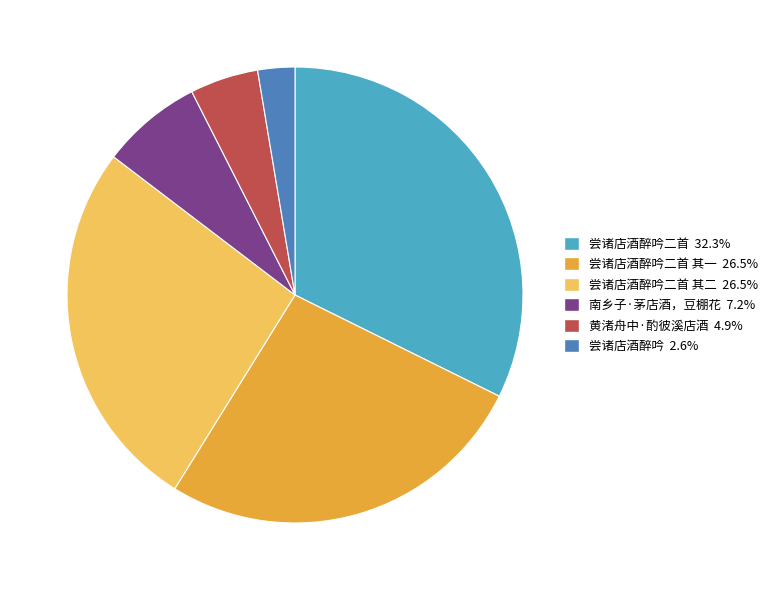

Is there any slice that represents more than half of the pie?

No